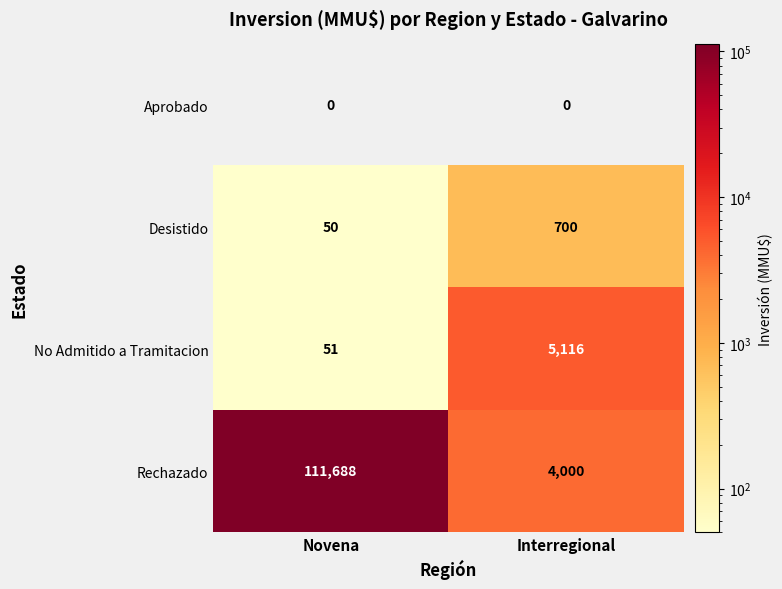

The Desistido series shows 50 at Novena. True or false?

True